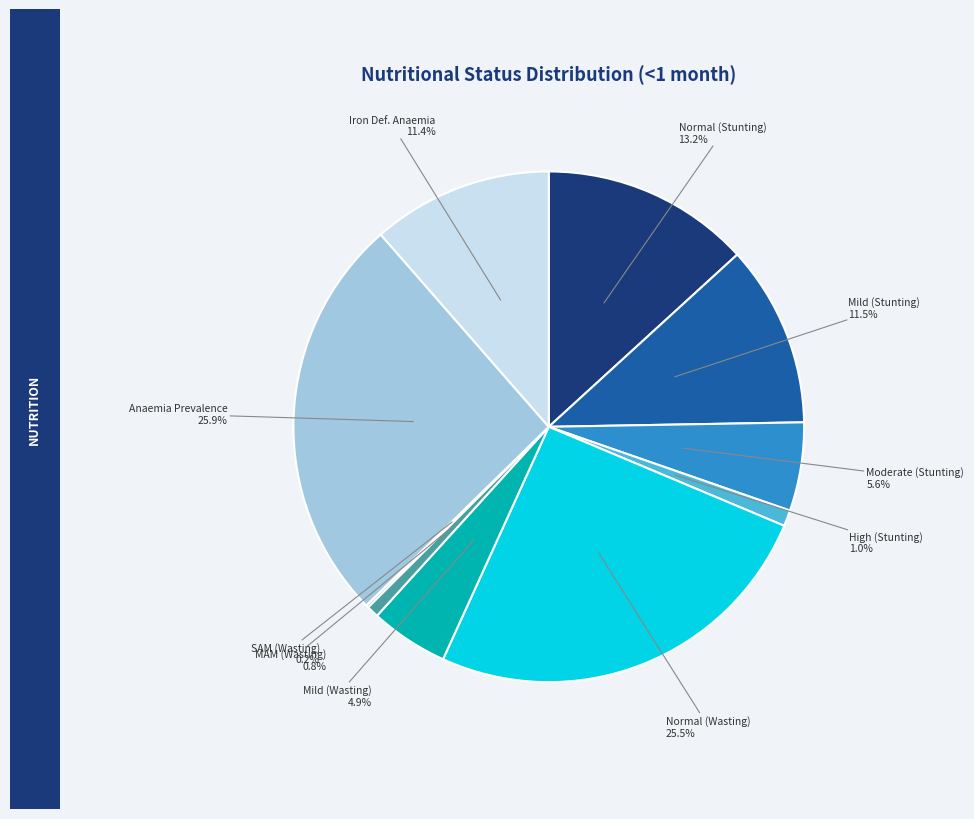

What percentage is NOT represented by High (Stunting)?

99.0%